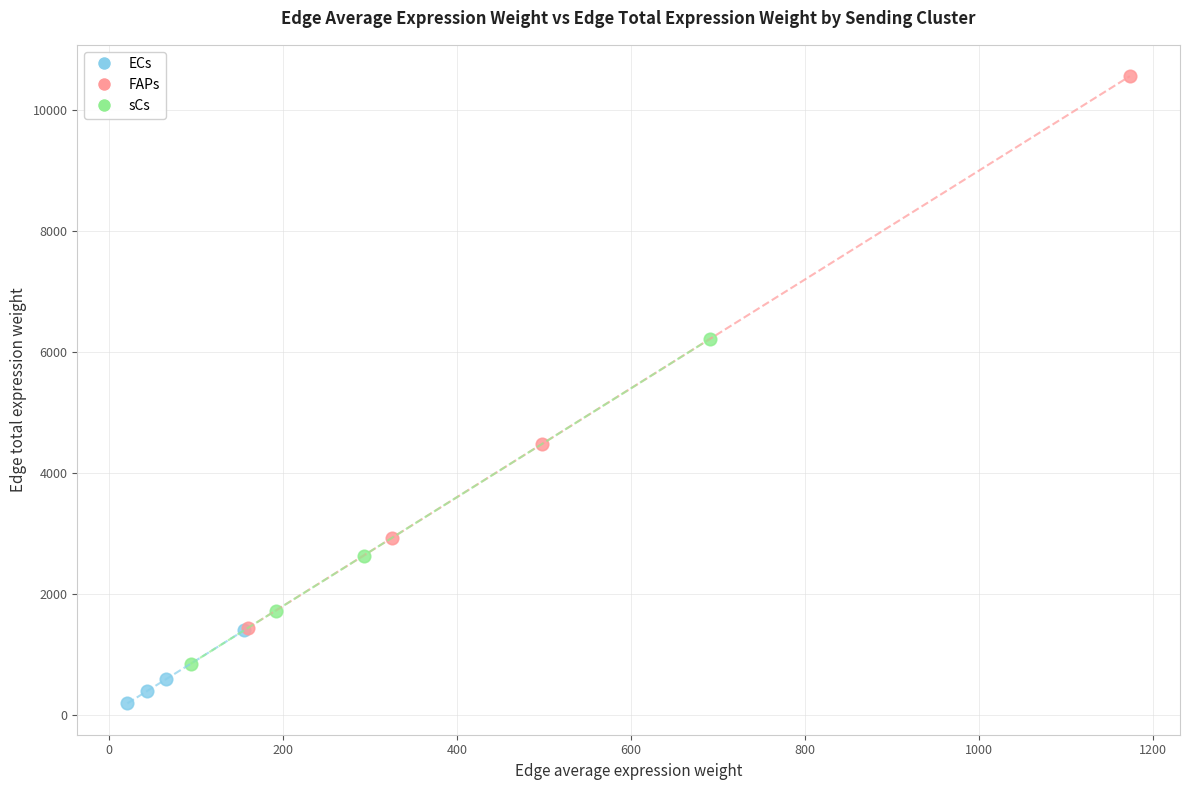

Which series has the widest spread of Y values?

FAPs